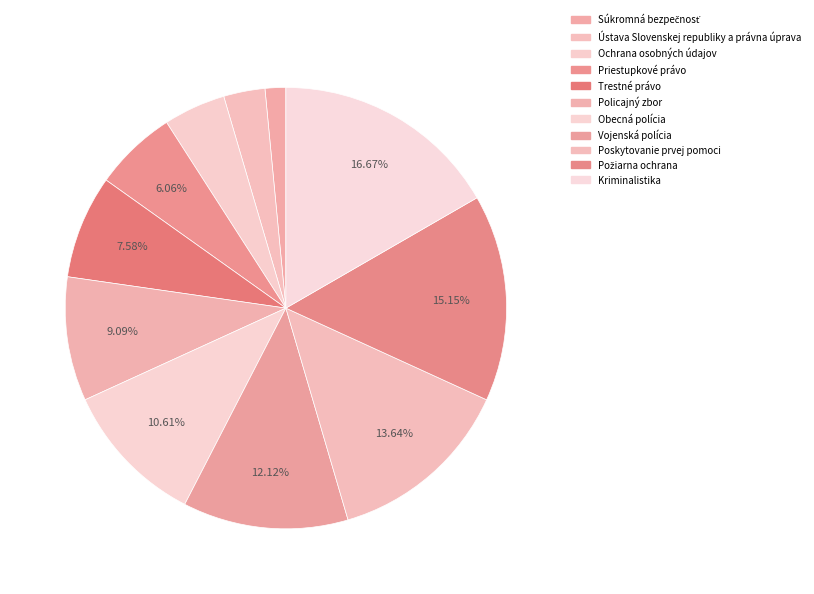

What is the change in value from Trestné právo to Kriminalistika?

+6